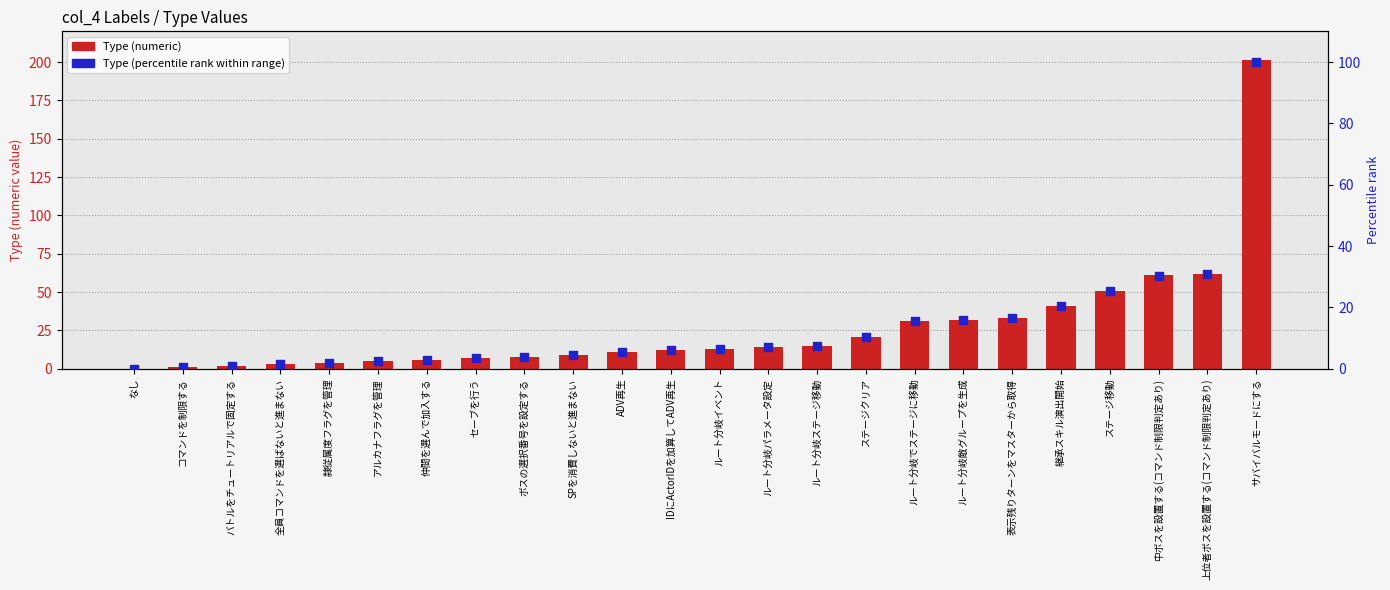

Which series has the largest total across all categories?

Type